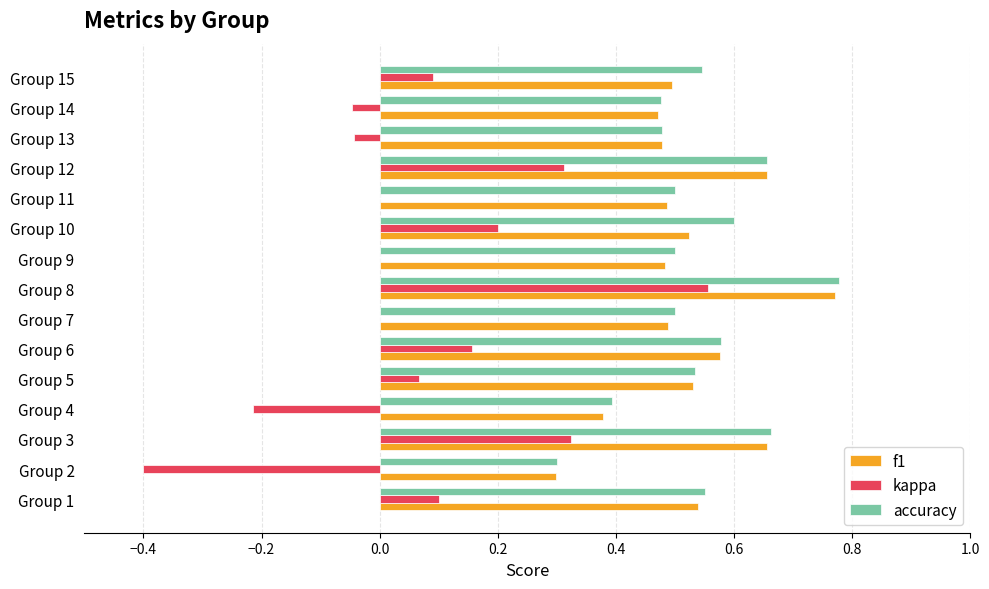

What is the sum of the kappa values at Group 13 and Group 4?

-0.3